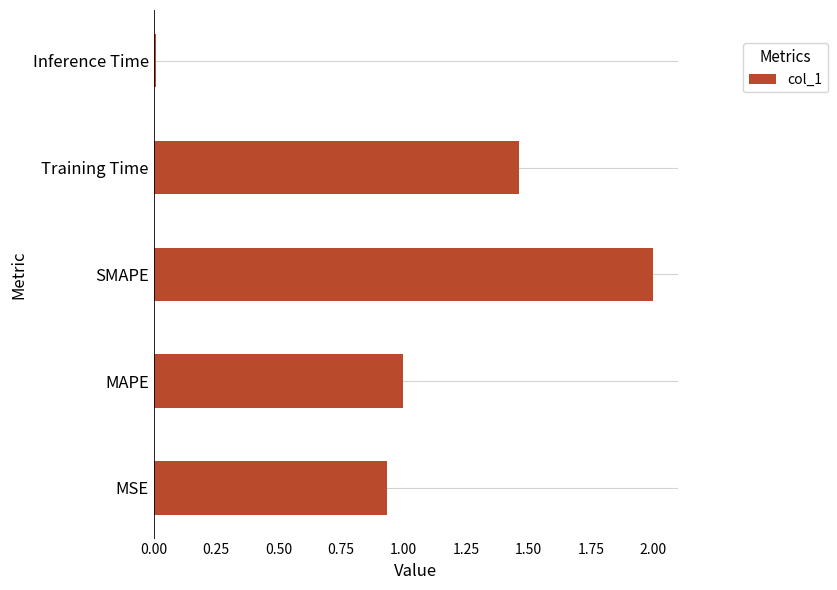

What is the change in value from MAPE to Training Time?

+0.5